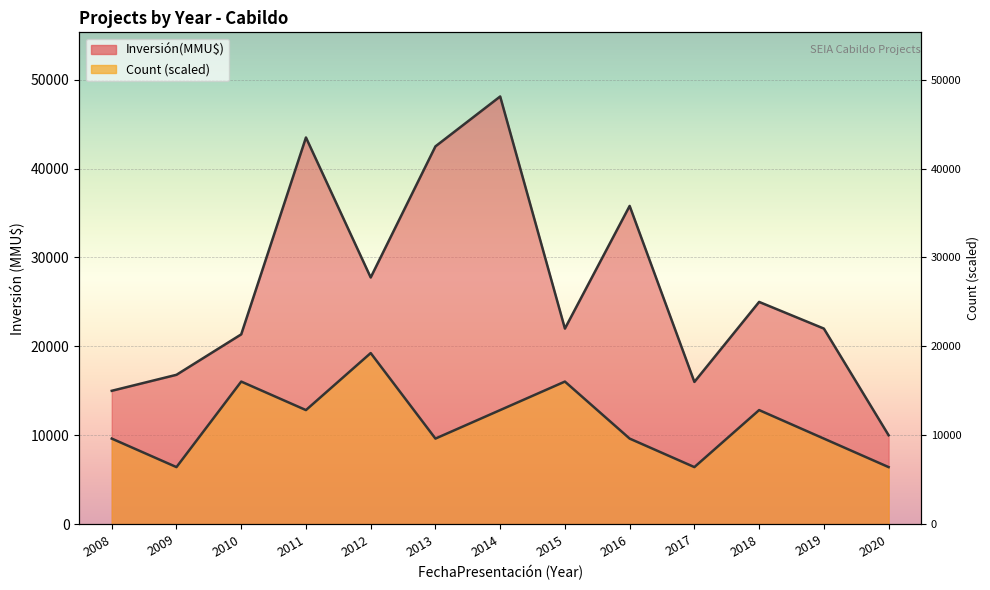

At 2013, list the series in order from smallest to largest.

Count, Inversión(MMU$)